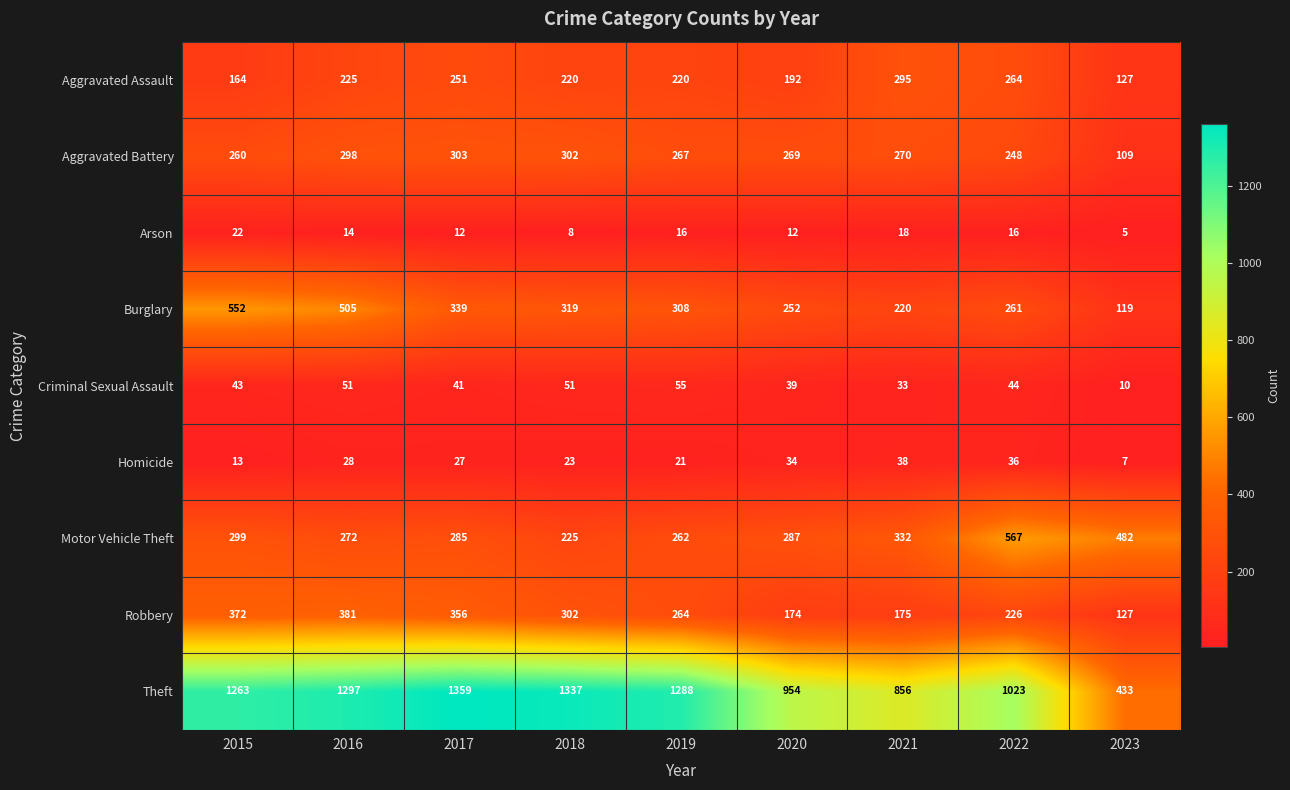

Which category has the highest value across all series?

2017